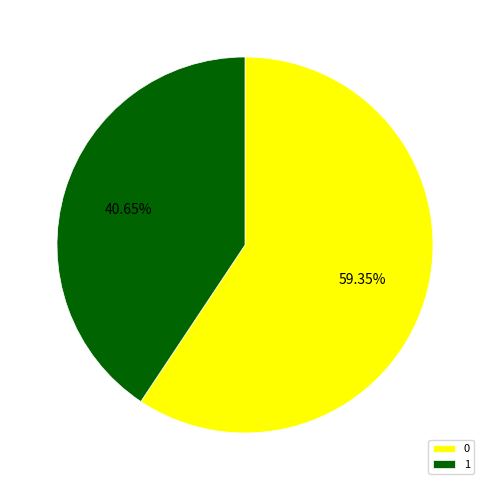

How many slices are in this pie chart?

2